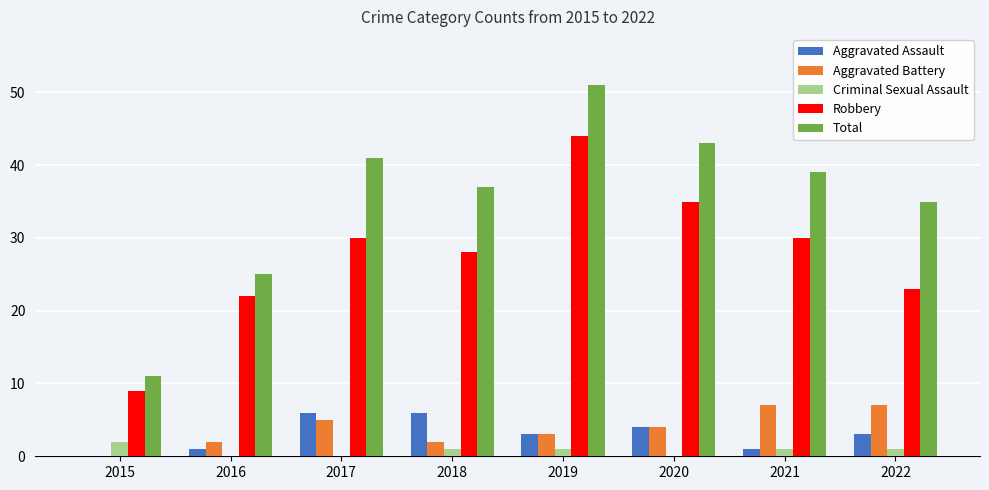

Which series has the largest total across all categories?

Total